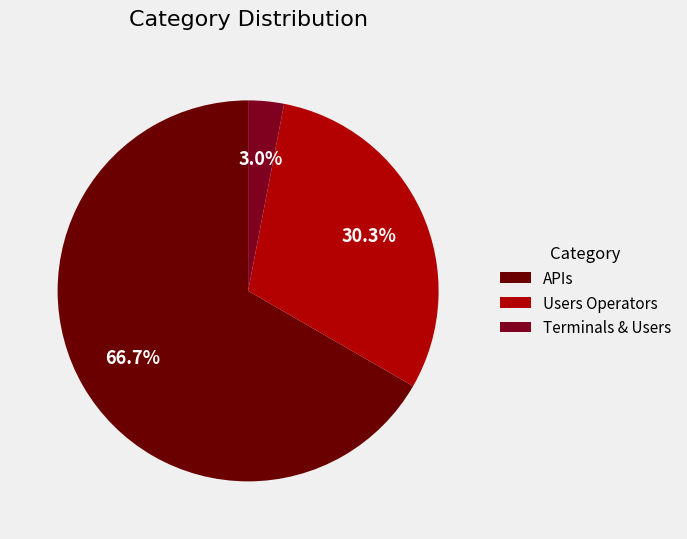

Count the number of slices in the pie.

3